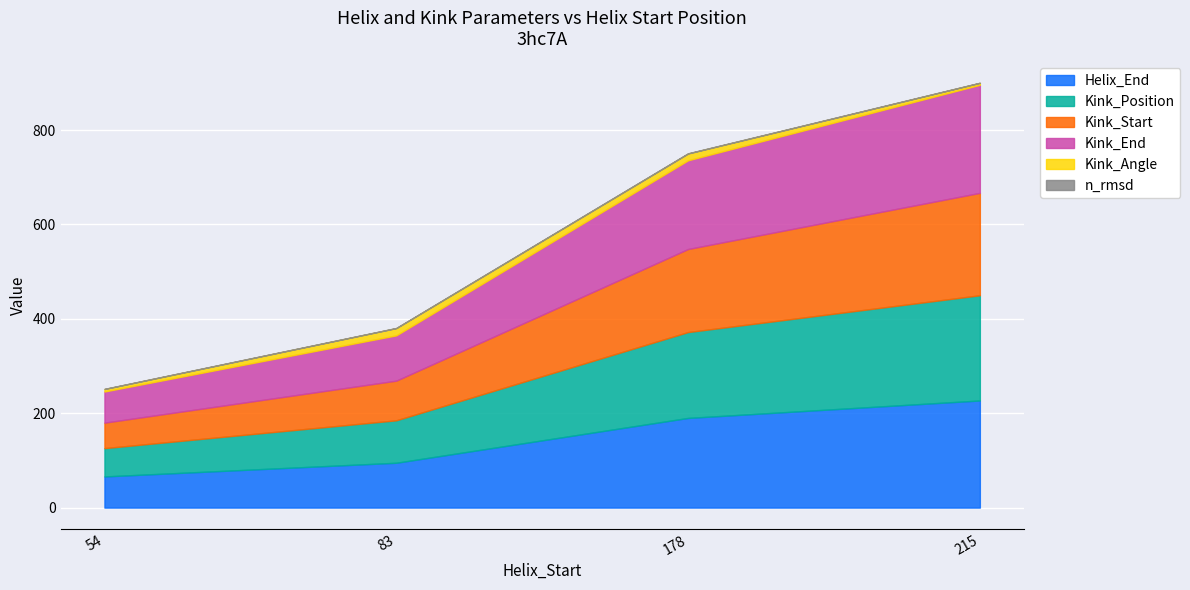

What is the sum of all Kink_End values?

579.0